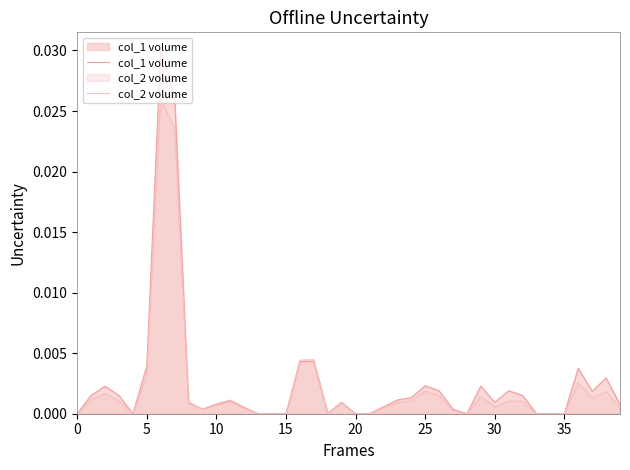

List the series in order of their peak value, highest first.

col_1 volume, col_2 volume